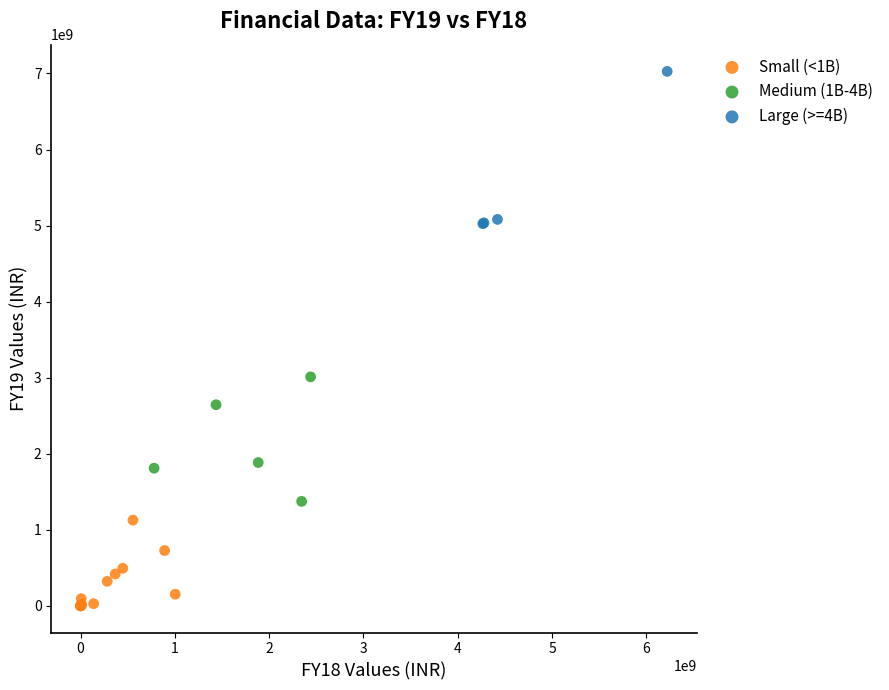

Which series contains the lowest Y value?

Small (<1B)